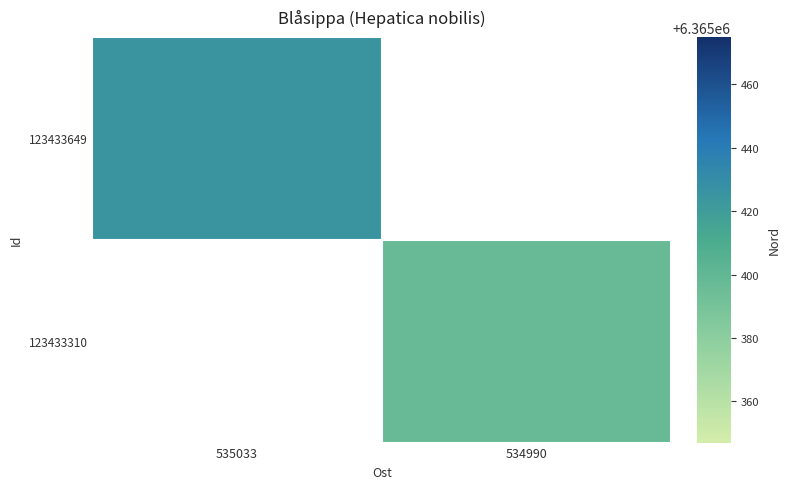

Rank the categories by 123433310 value from highest to lowest.

535033, 534990